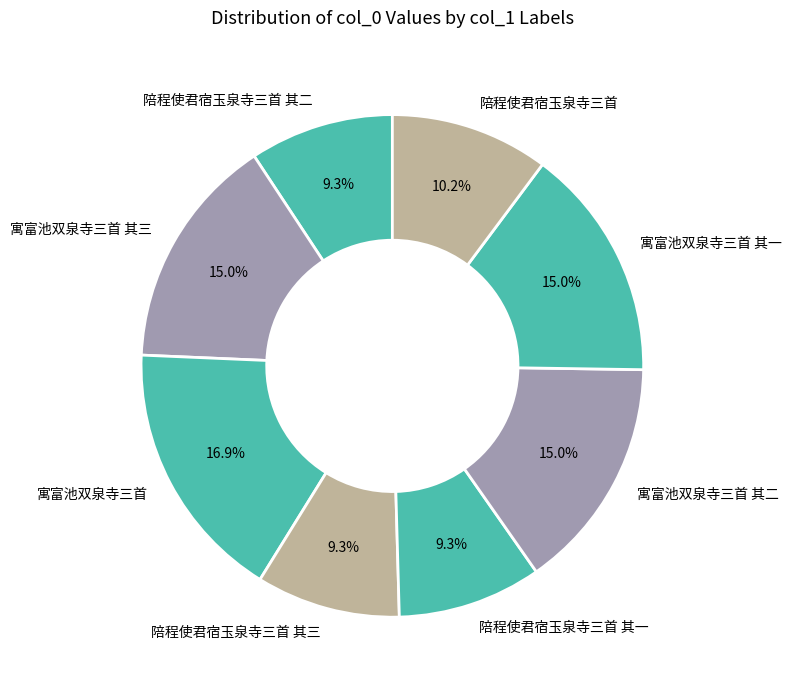

Which has a higher value, 寓富池双泉寺三首 or 寓富池双泉寺三首 其三?

寓富池双泉寺三首